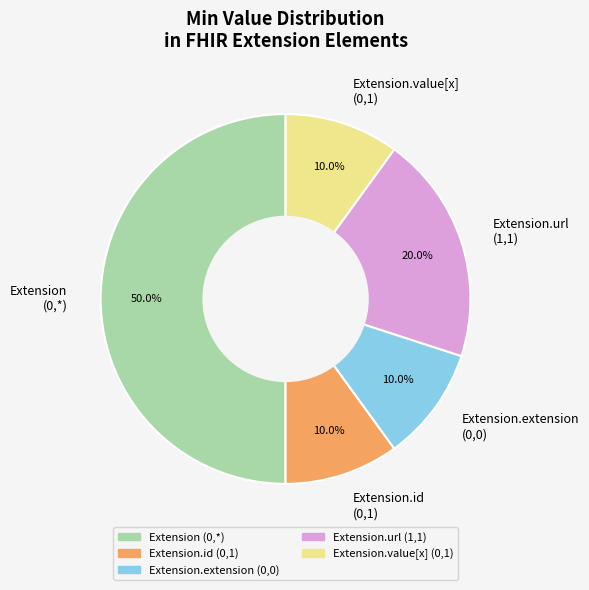

Count the number of slices in the pie.

5